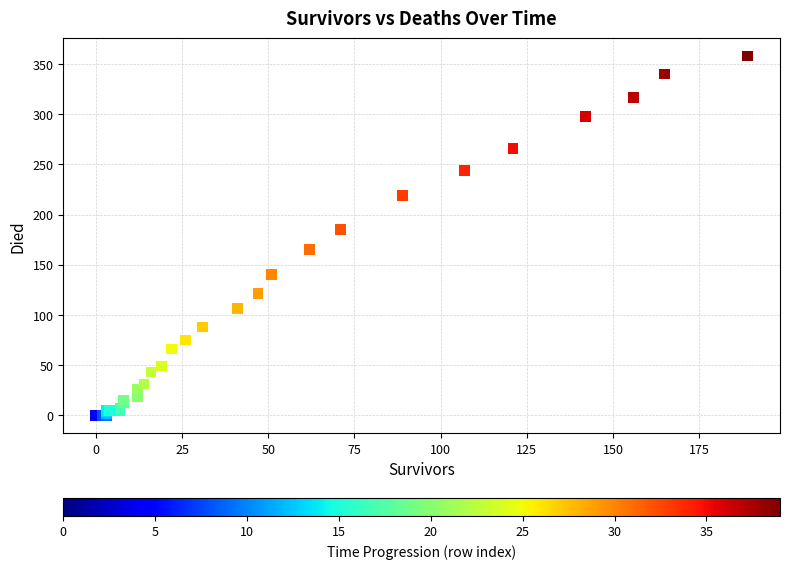

What Y value in the scatter plot is closest to 179?

185